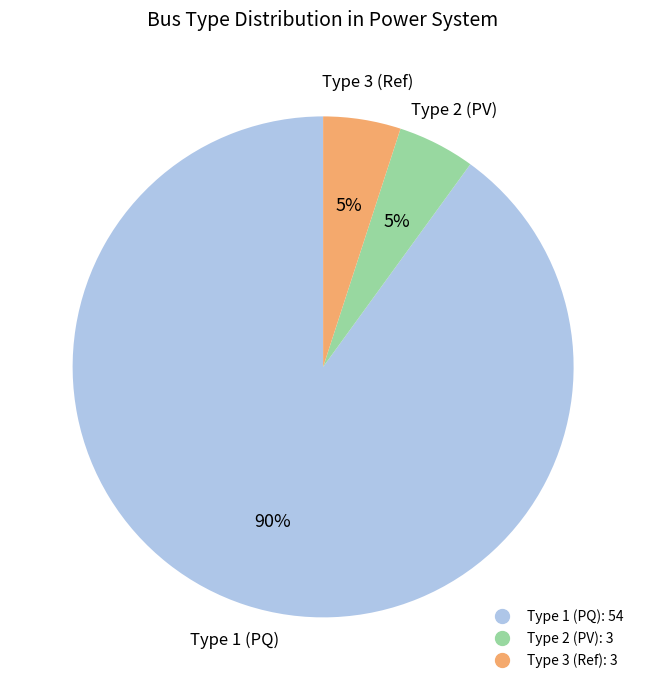

To the nearest percent, what is the average slice percentage?

33%